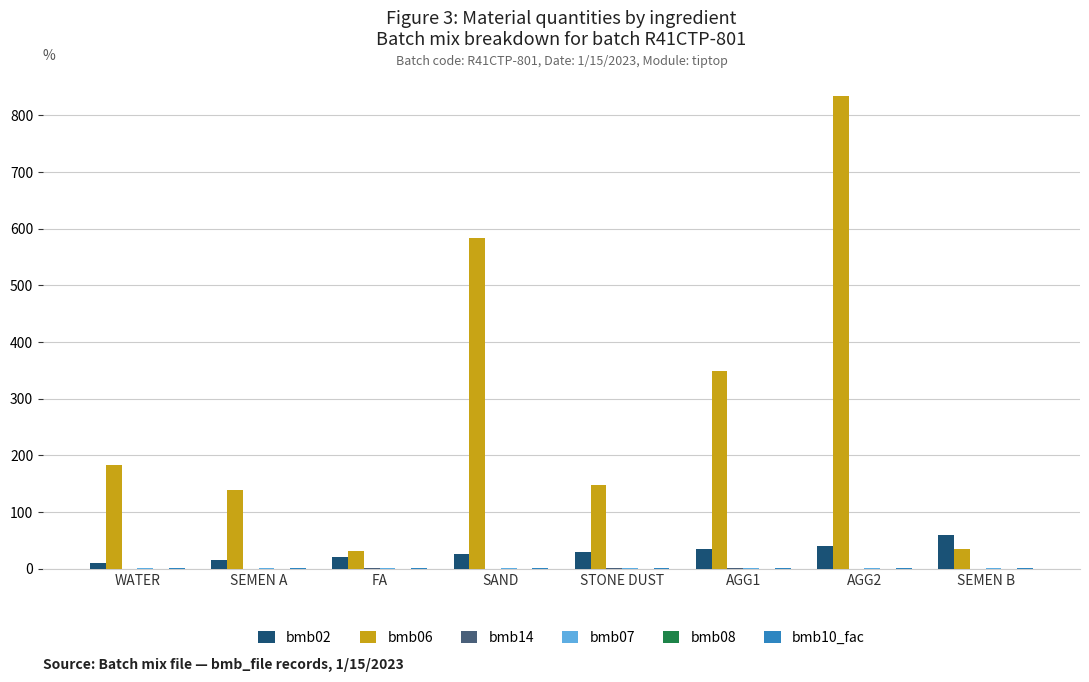

At which category is the sum across all series the highest?

AGG2